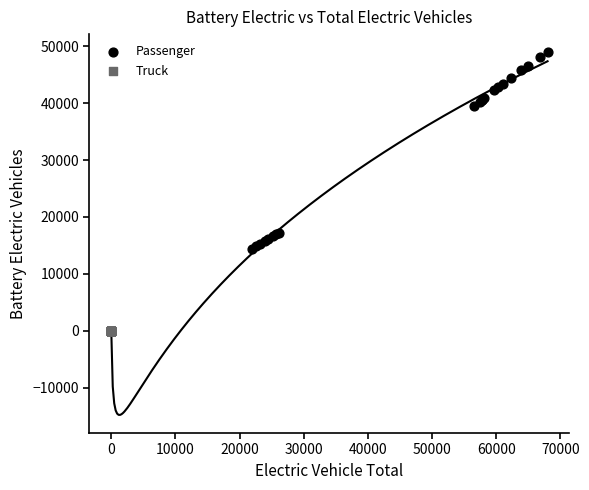

What are all the series names shown in the legend?

Passenger, Truck